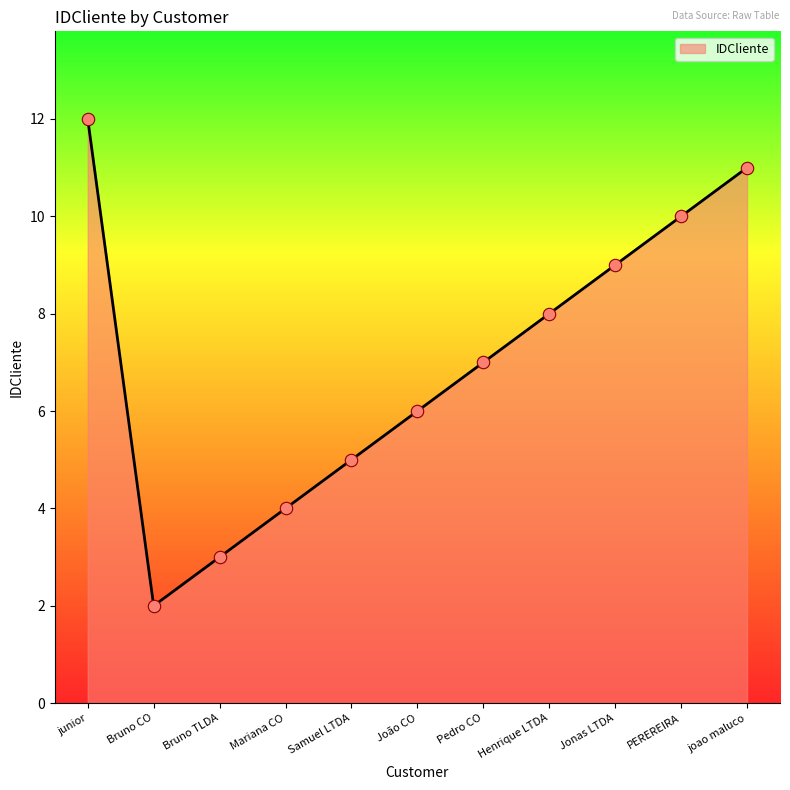

Which has a higher value, PEREREIRA or Bruno CO?

PEREREIRA